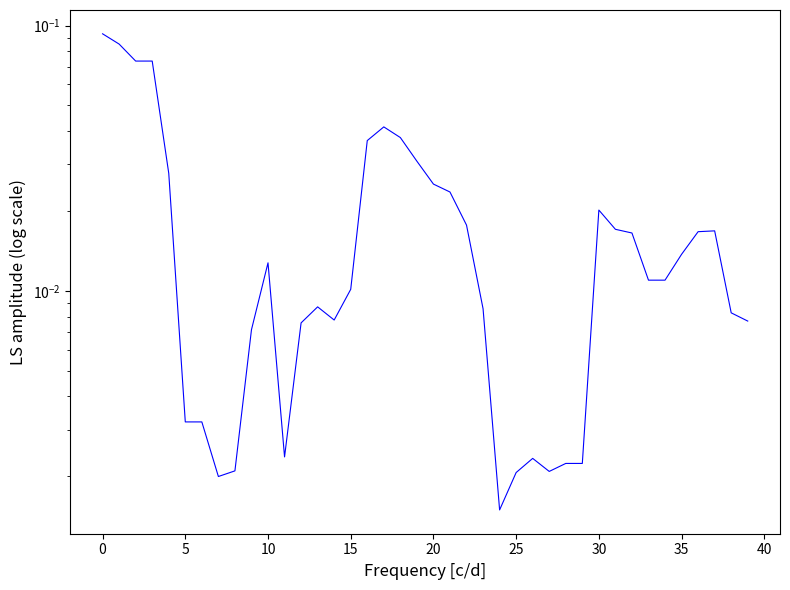

Reading right to left, extract all data points from this chart.

0.0	0.0	0.0	0.0	0.0	0.0	0.0	0.0	0.0	0.0	0.0	0.0	0.0	0.0	0.0	0.0	0.0	0.0	0.0	0.0	0.0	0.0	0.0	0.0	0.0	0.0	0.0	0.0	0.0	0.0	0.0	0.0	0.0	0.0	0.0	0.0	0.1	0.1	0.1	0.1